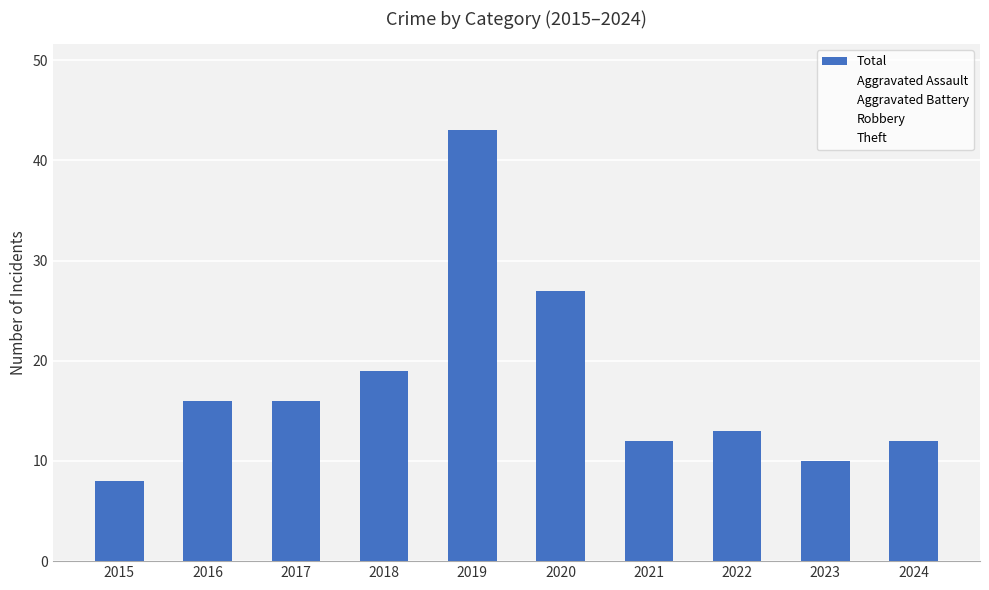

Reading left to right, extract all data points from this chart.

2015=8	2016=16	2017=16	2018=19	2019=43	2020=27	2021=12	2022=13	2023=10	2024=12